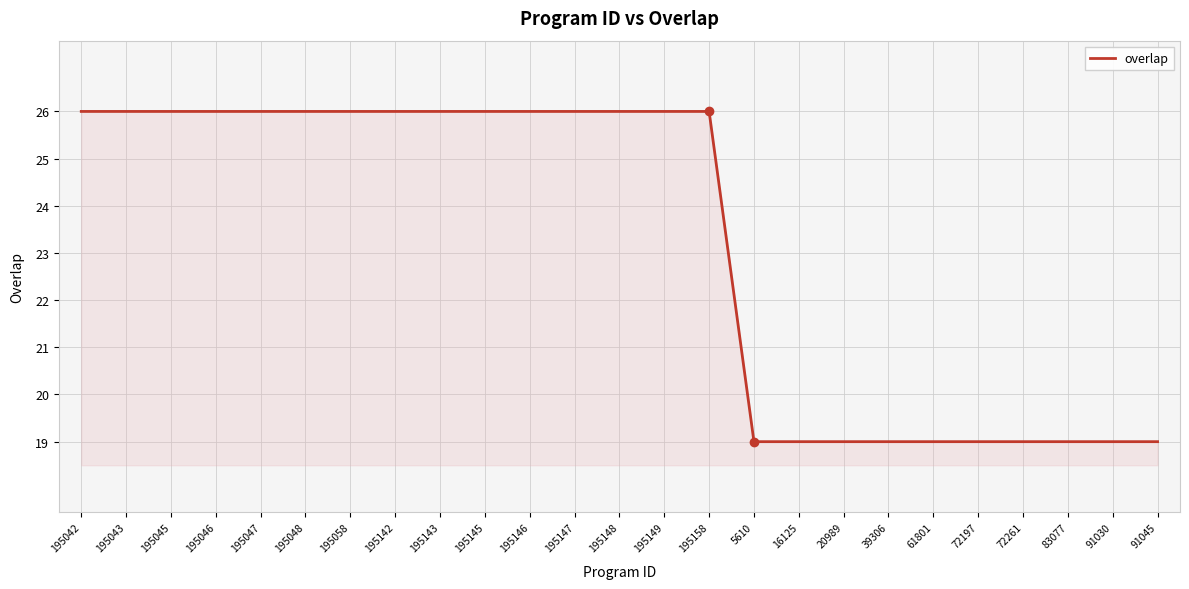

The chart shows a value of 26 at 195043. True or false?

True